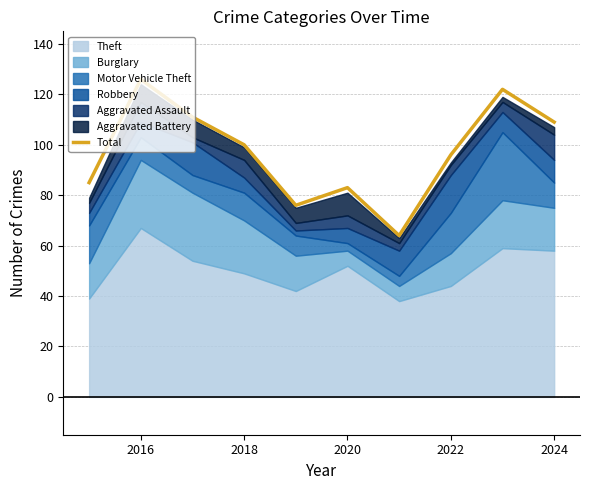

Reading left to right, transcribe all the data shown in this chart.

85	126	111	100	76	83	64	96	122	109